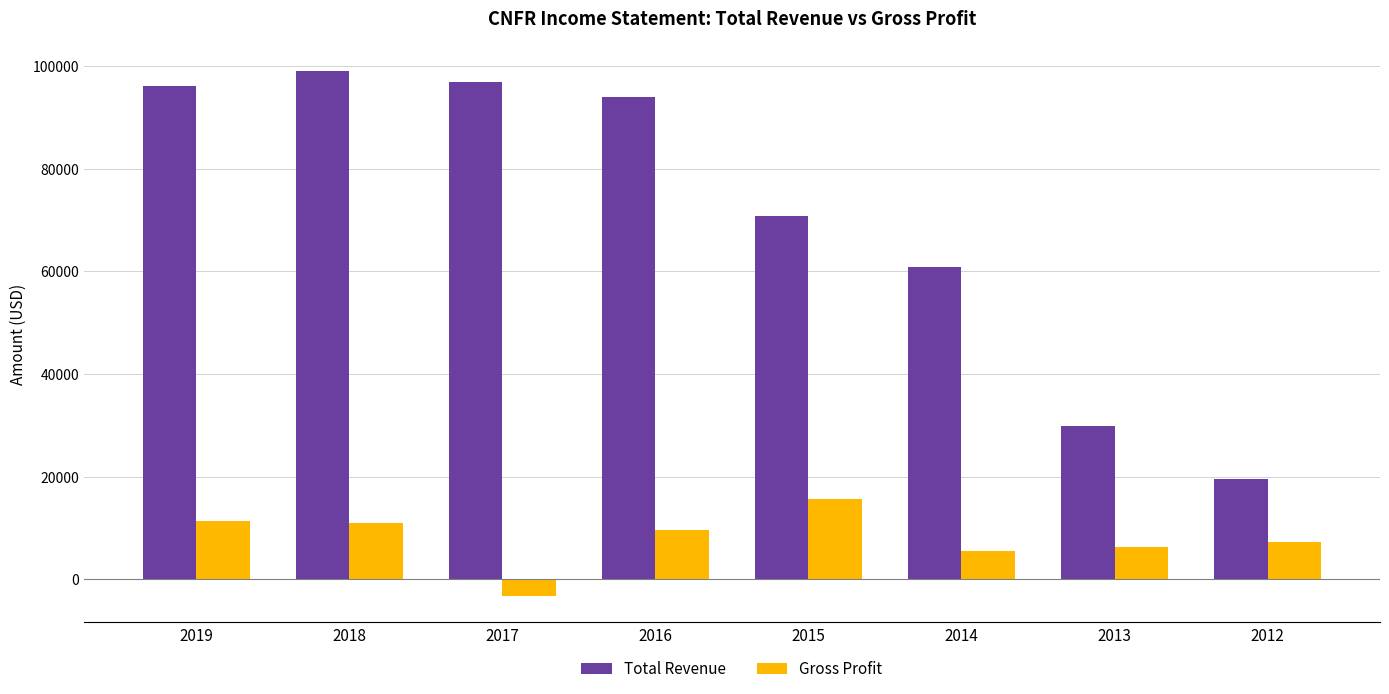

Rank the series by their average value, from lowest to highest.

Gross Profit, Total Revenue